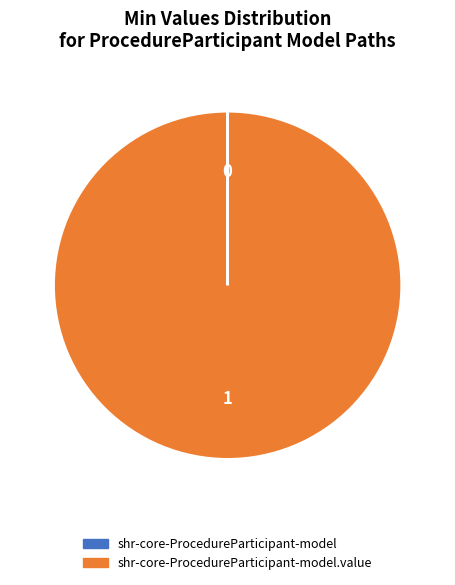

Is there a majority slice in this chart?

Yes